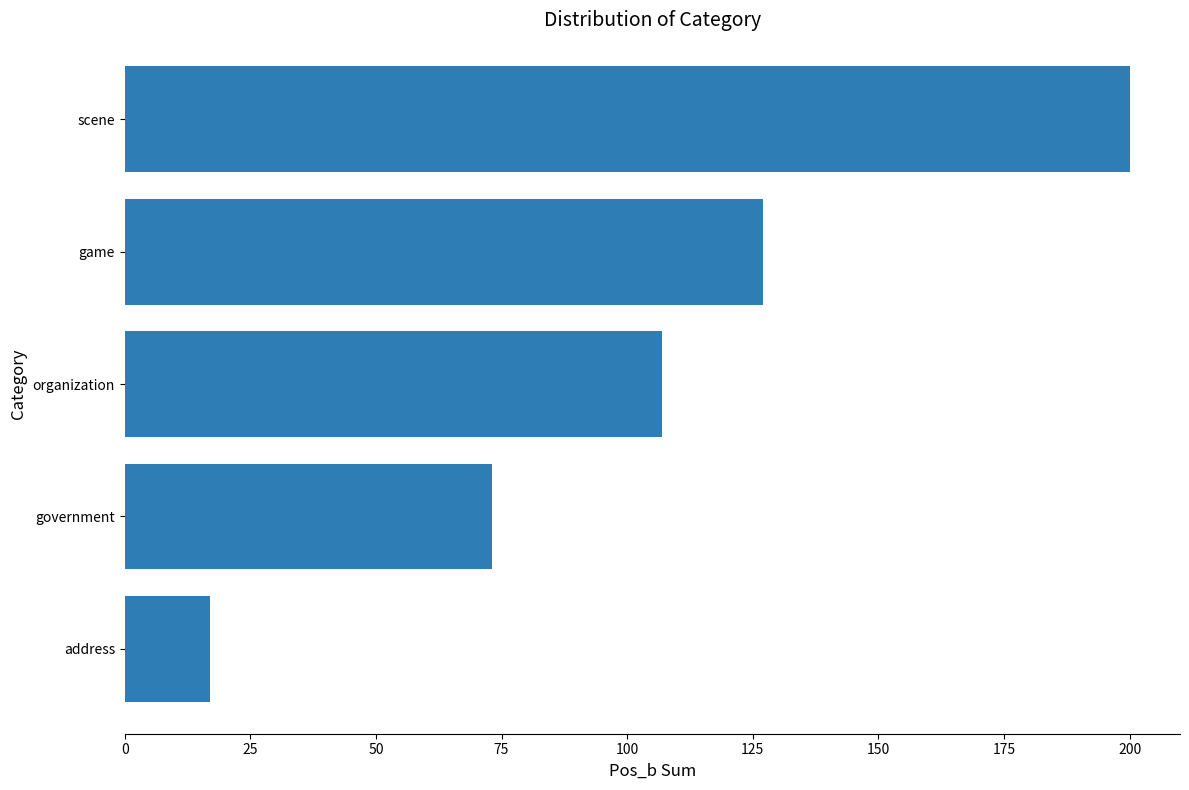

How many values are below 107?

2